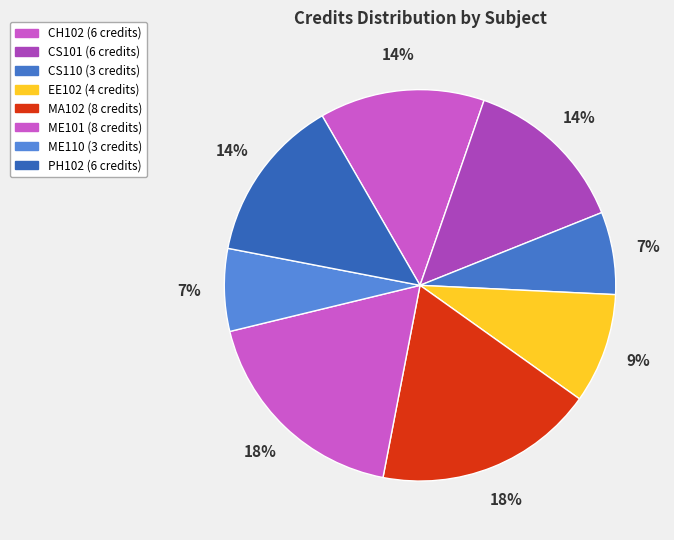

To the nearest percent, what percentage of the pie is CS110?

7%